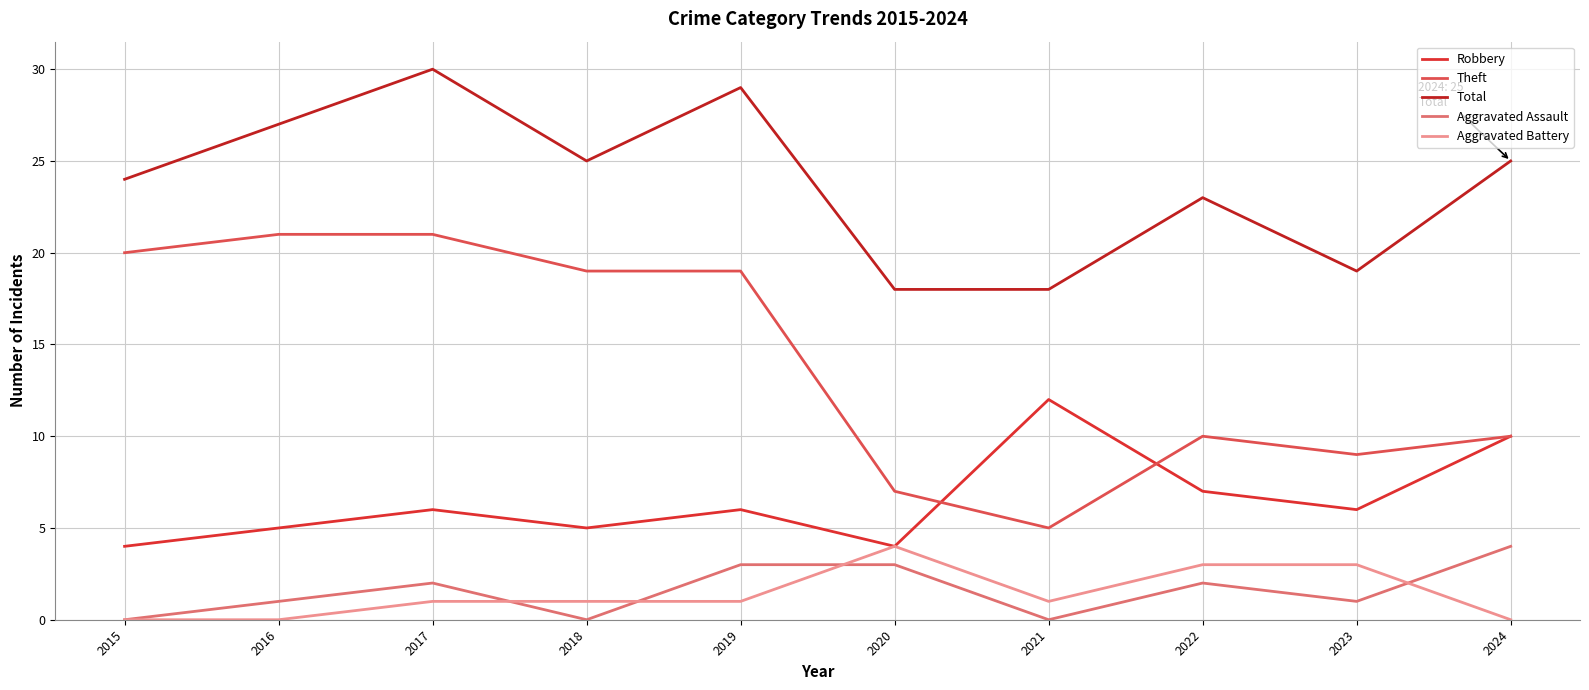

What is the value of the Theft point at the 1st from the left?

20